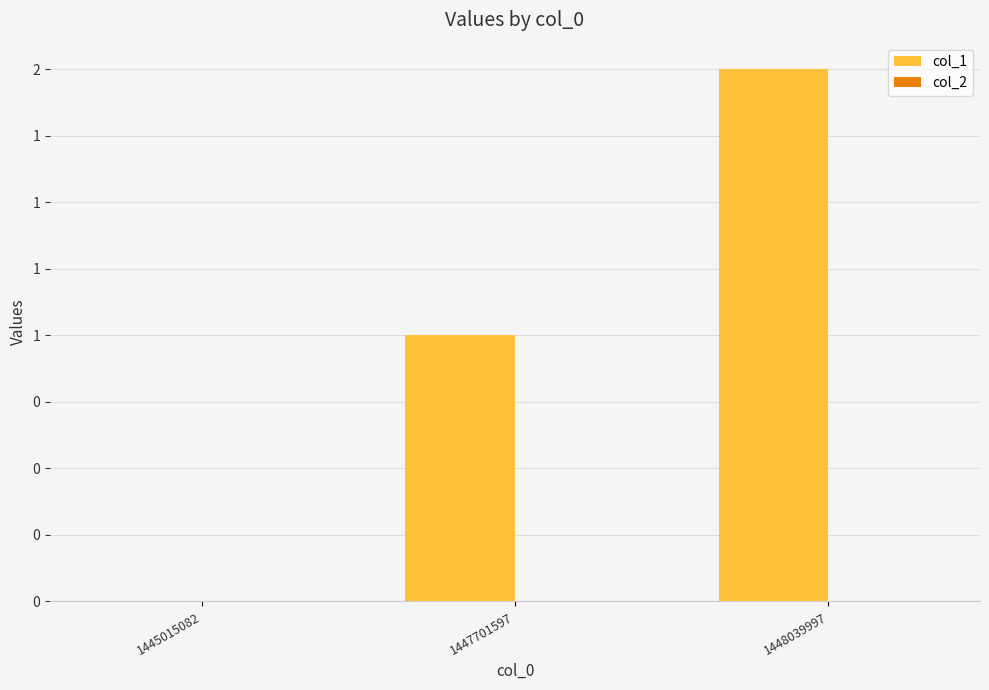

Are the bars horizontal?

No